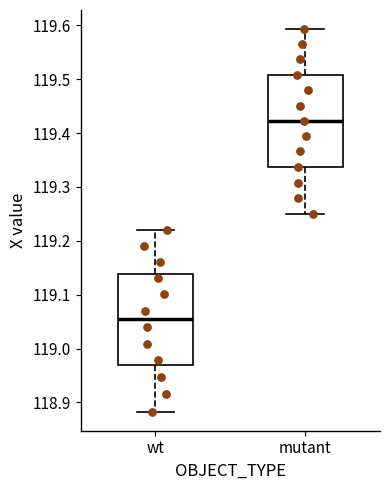

Reading left to right, transcribe this box plot: for each box, give where its median line is, the range the box spans, and where its two whiskers end, as read against the y-axis. The values are not printed on the chart, so give them approximately, as read against the axis.

wt: median 119.06, box 118.97 to 119.14, whiskers 118.88 to 119.22
mutant: median 119.42, box 119.34 to 119.51, whiskers 119.25 to 119.59